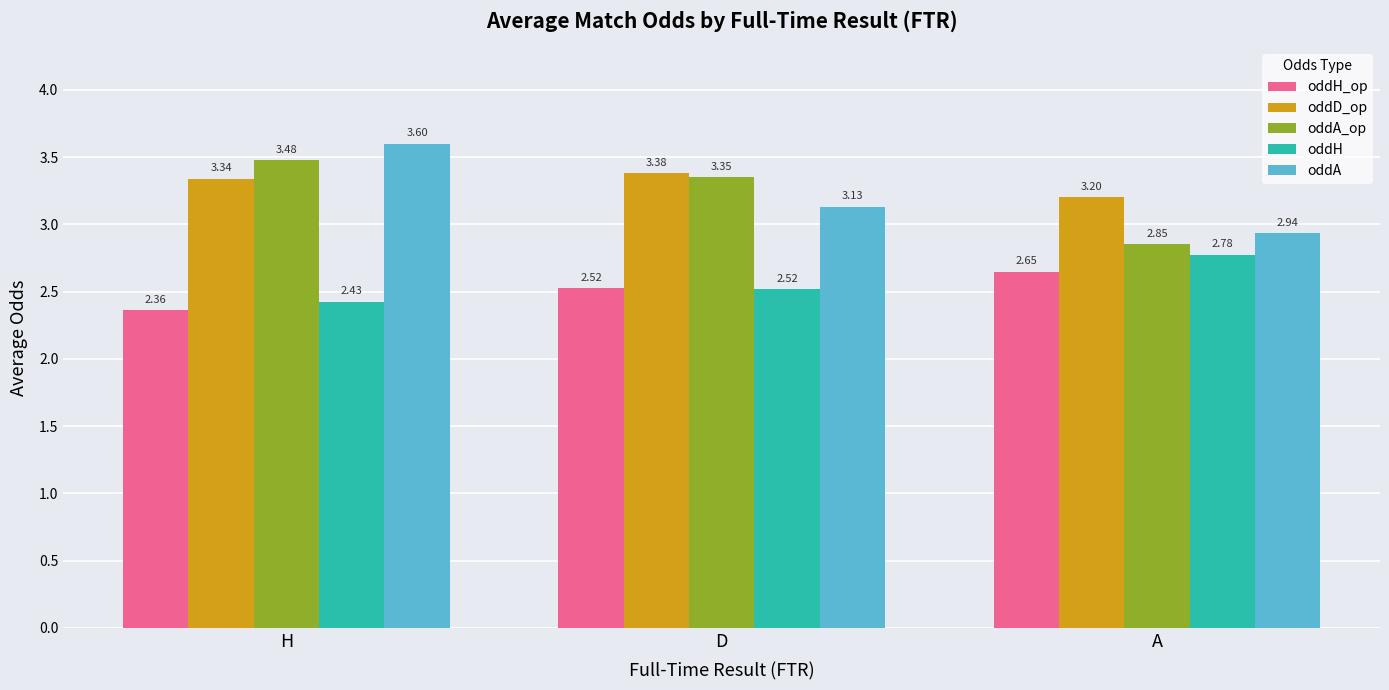

What is the sum of the oddH_op values at D and A?

5.2